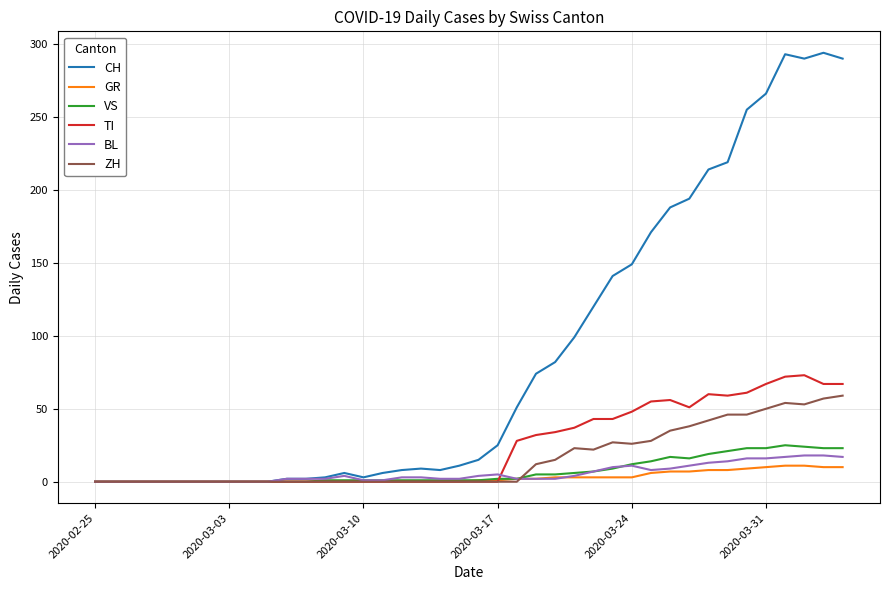

Which series has the widest spread of values?

CH